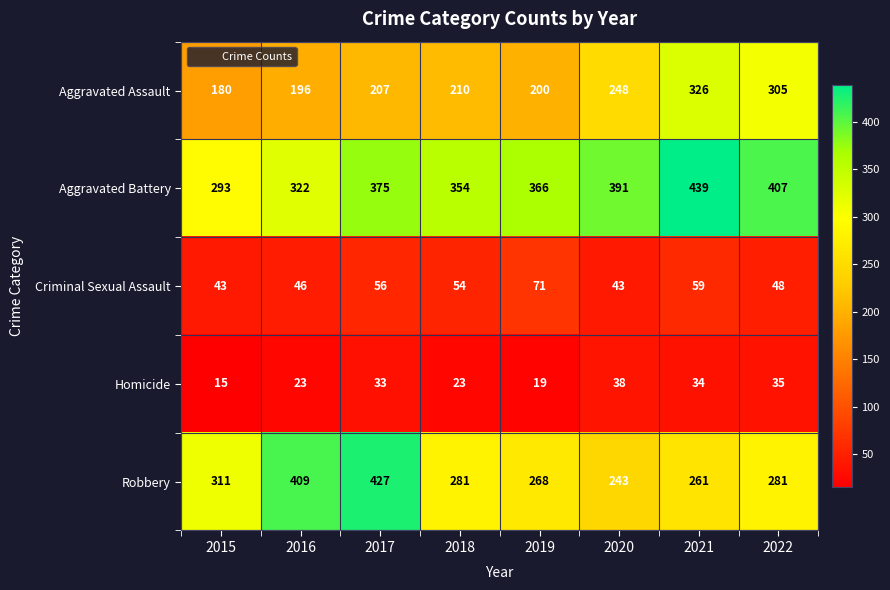

What is the sum of all Criminal Sexual Assault values?

420